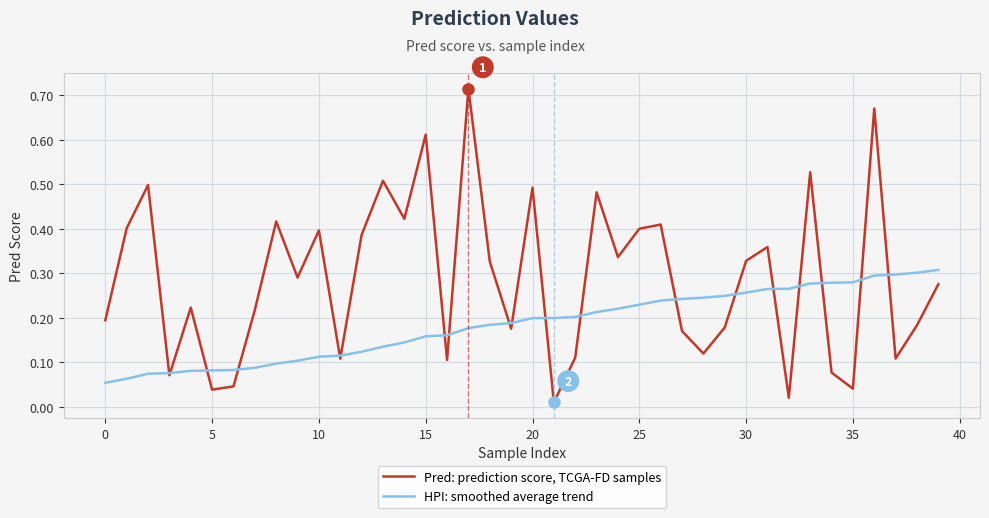

Count the number of categories in the chart.

40